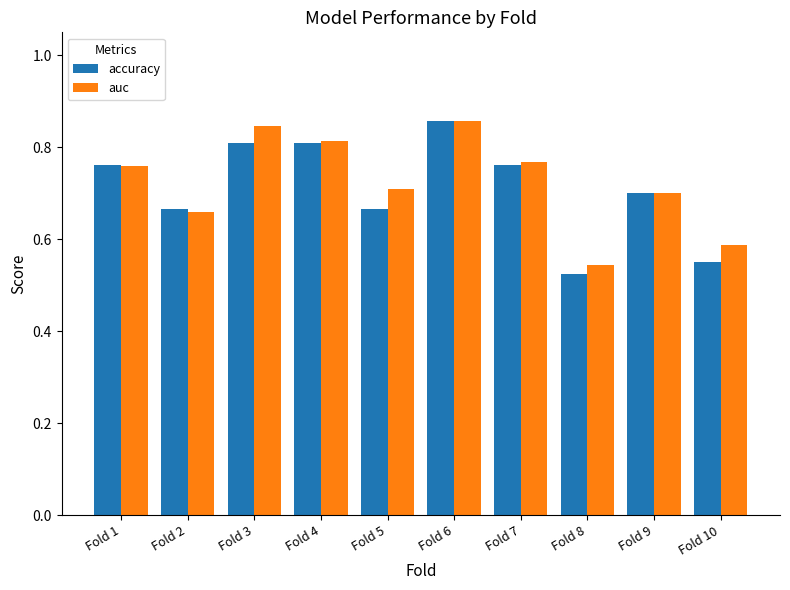

Count the accuracy values in the range 0 to 1.

10